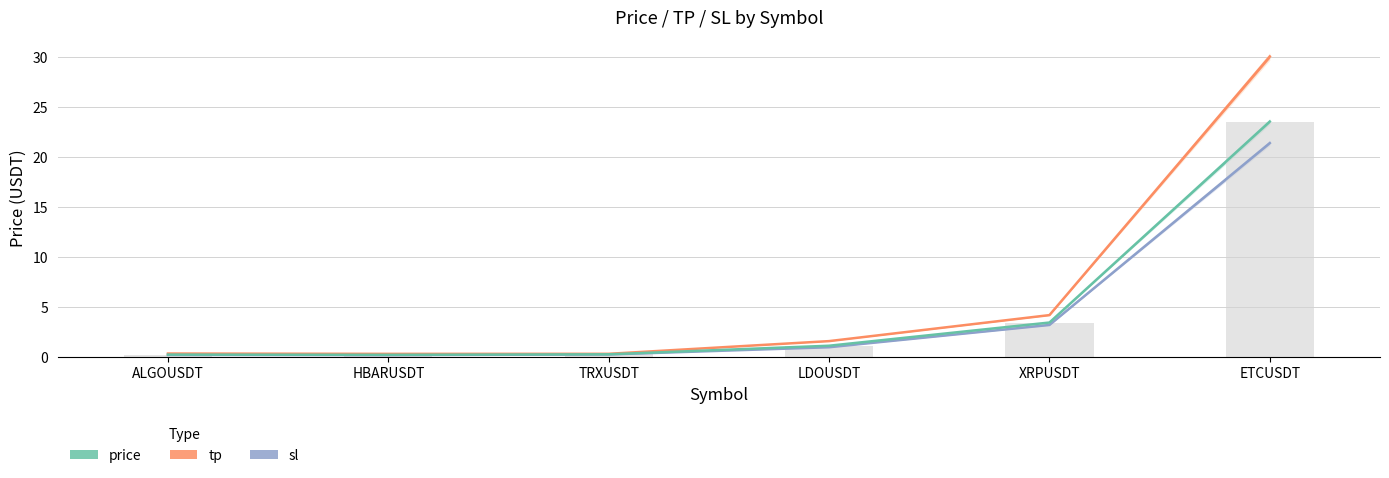

Reading left to right, what are all the values shown in this chart?

price: ALGOUSDT=0.3	HBARUSDT=0.3	TRXUSDT=0.3	LDOUSDT=1.2	XRPUSDT=3.5	ETCUSDT=23.6
tp: ALGOUSDT=0.4	HBARUSDT=0.4	TRXUSDT=0.4	LDOUSDT=1.6	XRPUSDT=4.2	ETCUSDT=30.1
sl: ALGOUSDT=0.3	HBARUSDT=0.2	TRXUSDT=0.3	LDOUSDT=1.0	XRPUSDT=3.2	ETCUSDT=21.4
price_mean: ALGOUSDT=0.3	HBARUSDT=0.3	TRXUSDT=0.3	LDOUSDT=1.2	XRPUSDT=3.5	ETCUSDT=23.6